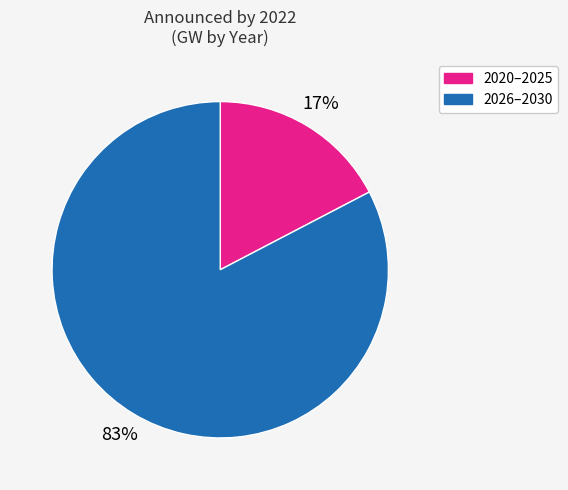

To the nearest percent, what is the average slice percentage?

50%